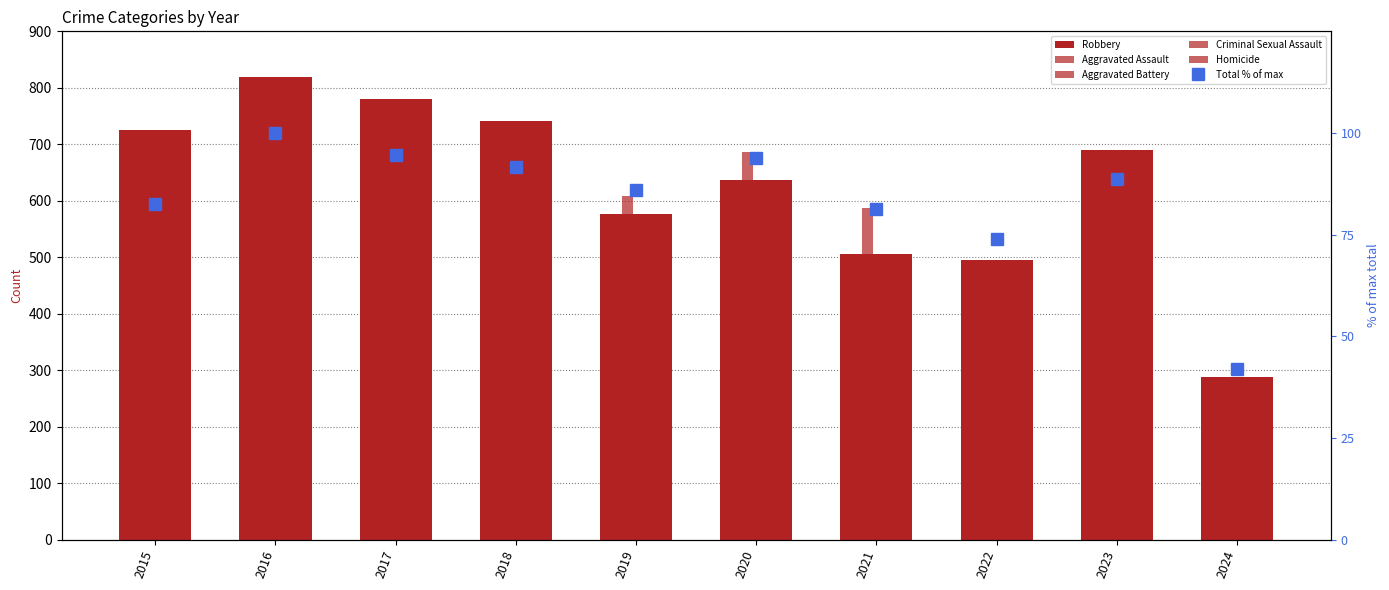

Reading right to left, extract all data points from this chart.

Robbery: 2024=288.0	2023=690.0	2022=495.0	2021=506.0	2020=637.0	2019=577.0	2018=741.0	2017=780.0	2016=819.0	2015=726.0
Aggravated Assault: 2024=252.0	2023=488.0	2022=458.0	2021=452.0	2020=466.0	2019=452.0	2018=392.0	2017=396.0	2016=402.0	2015=323.0
Aggravated Battery: 2024=267.0	2023=529.0	2022=446.0	2021=587.0	2020=686.0	2019=608.0	2018=600.0	2017=623.0	2016=691.0	2015=515.0
Criminal Sexual Assault: 2024=48.0	2023=97.0	2022=94.0	2021=81.0	2020=89.0	2019=102.0	2018=123.0	2017=91.0	2016=87.0	2015=105.0
Homicide: 2024=22.0	2023=48.0	2022=49.0	2021=69.0	2020=81.0	2019=53.0	2018=56.0	2017=82.0	2016=87.0	2015=50.0
Total % of max: 2024=42.0	2023=88.8	2022=73.9	2021=81.3	2020=93.9	2019=85.9	2018=91.7	2017=94.5	2016=100.0	2015=82.4